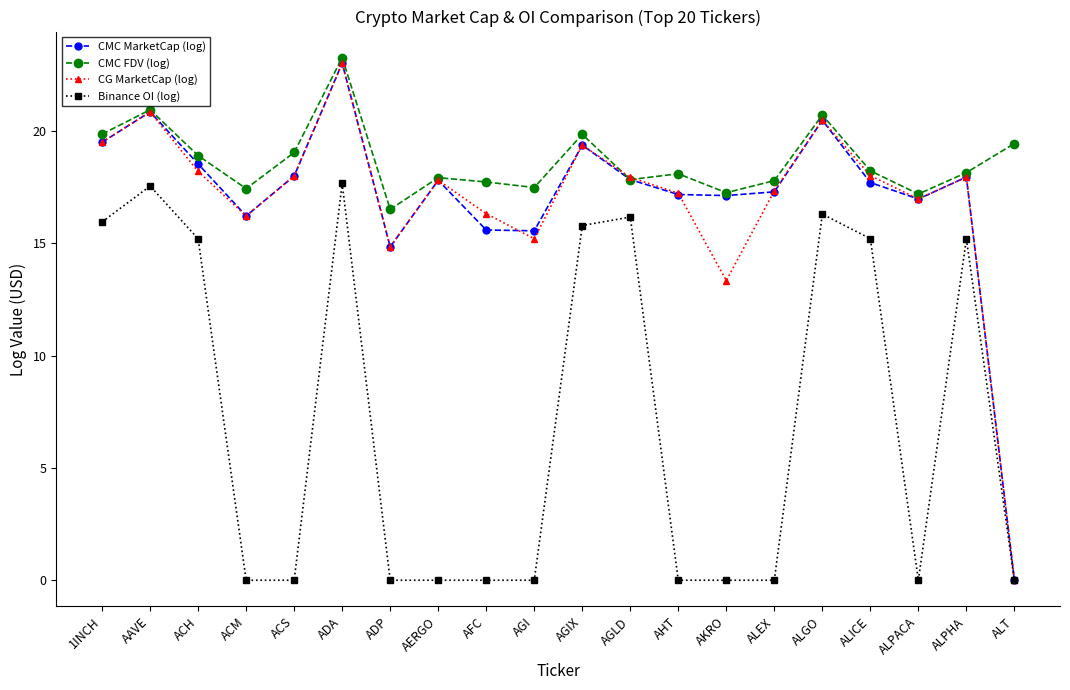

Which category has the highest value in the CMC MarketCap (log) series?

ADA